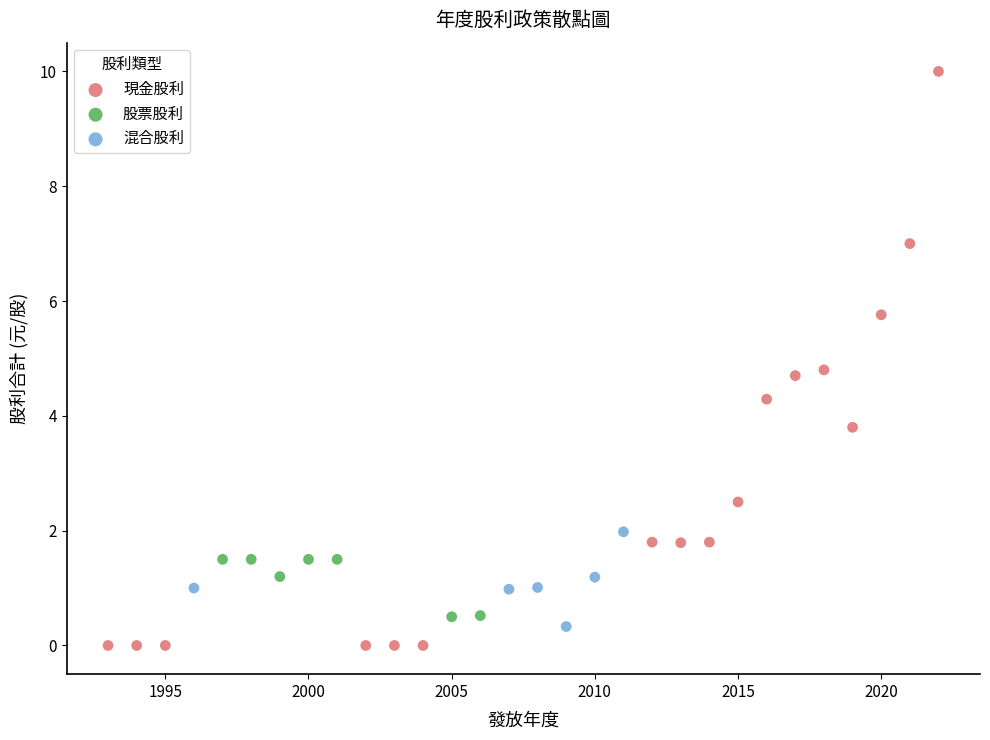

What are all the series names shown in the legend?

現金股利, 股票股利, 混合股利